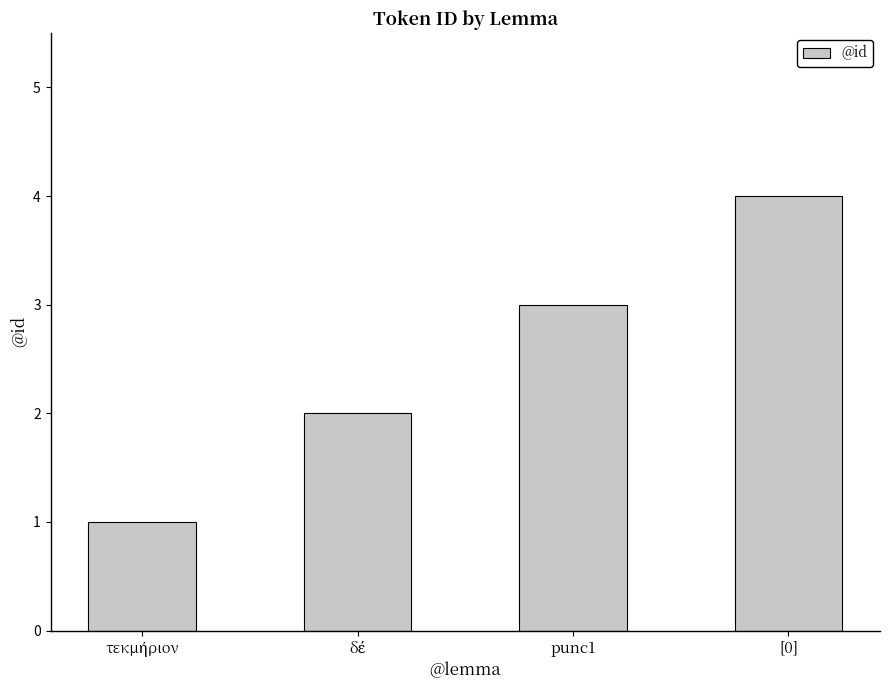

What is the value of the 1st bar from the left?

1